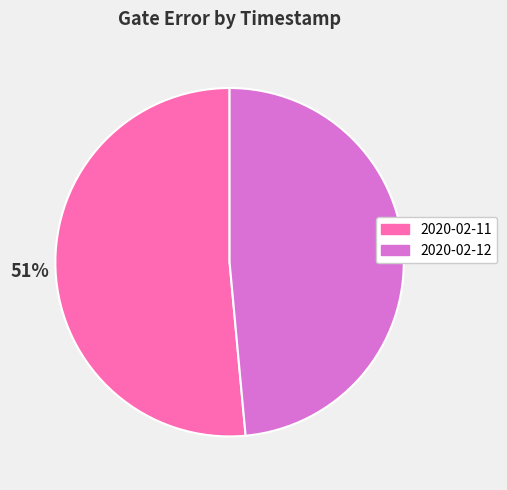

Does any single category account for the majority?

Yes